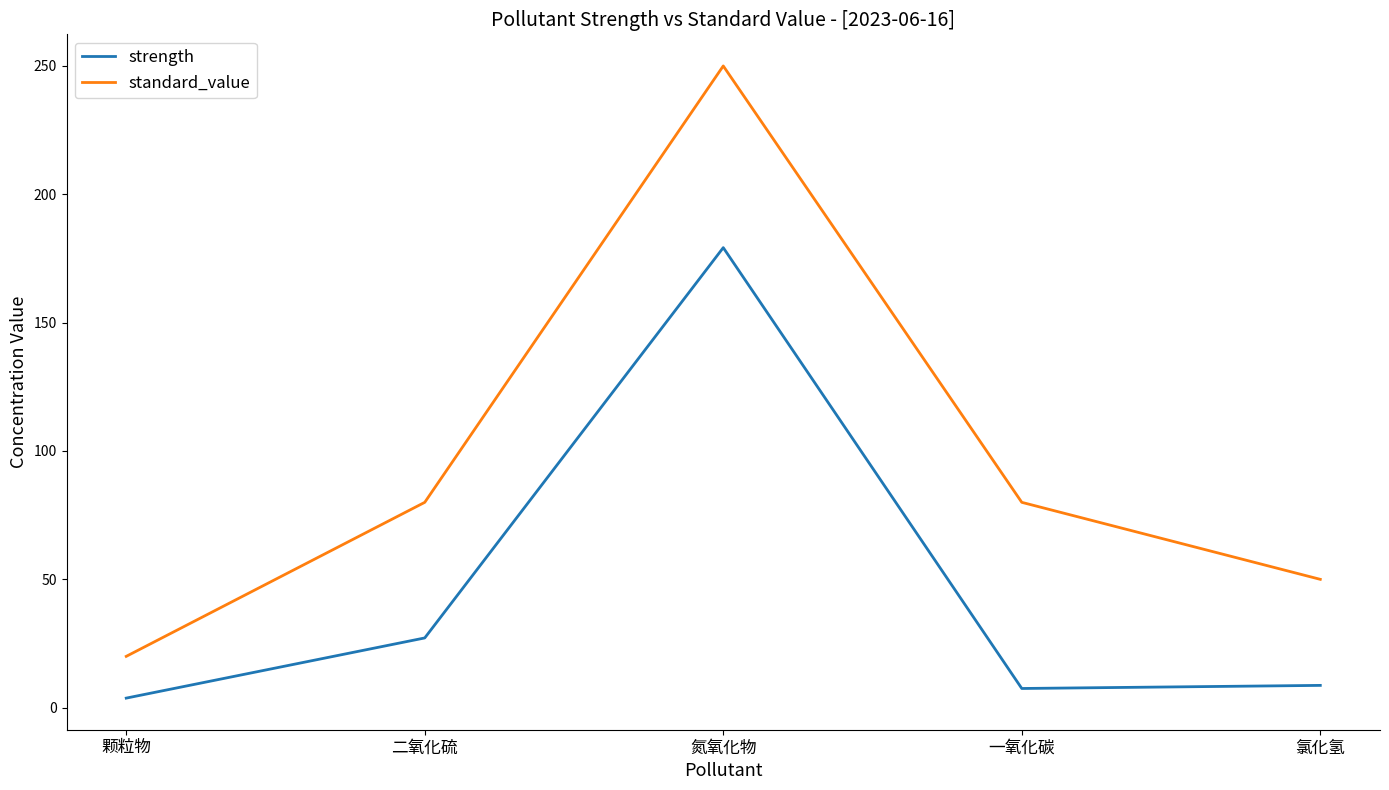

Reading left to right, transcribe all the data shown in this chart.

strength: 3.7	27.2	179.2	7.5	8.7
standard_value: 20.0	80.0	250.0	80.0	50.0